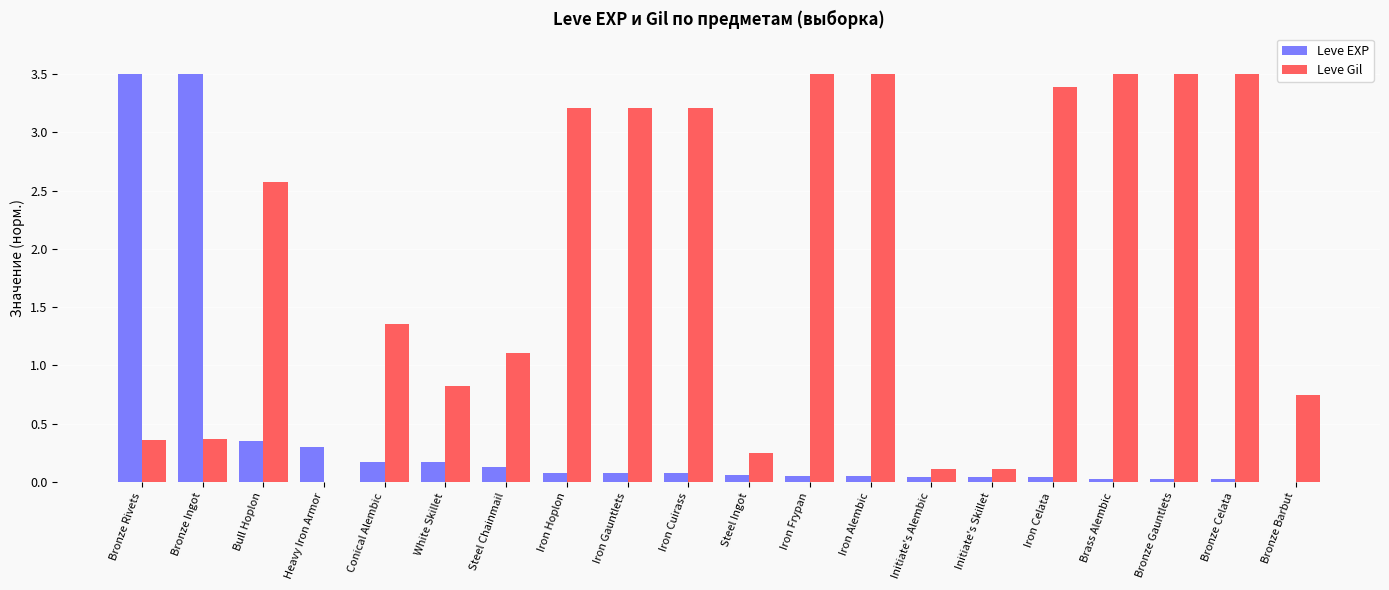

The value of Leve Gil at Brass Alembic is 6.1. True or false?

False